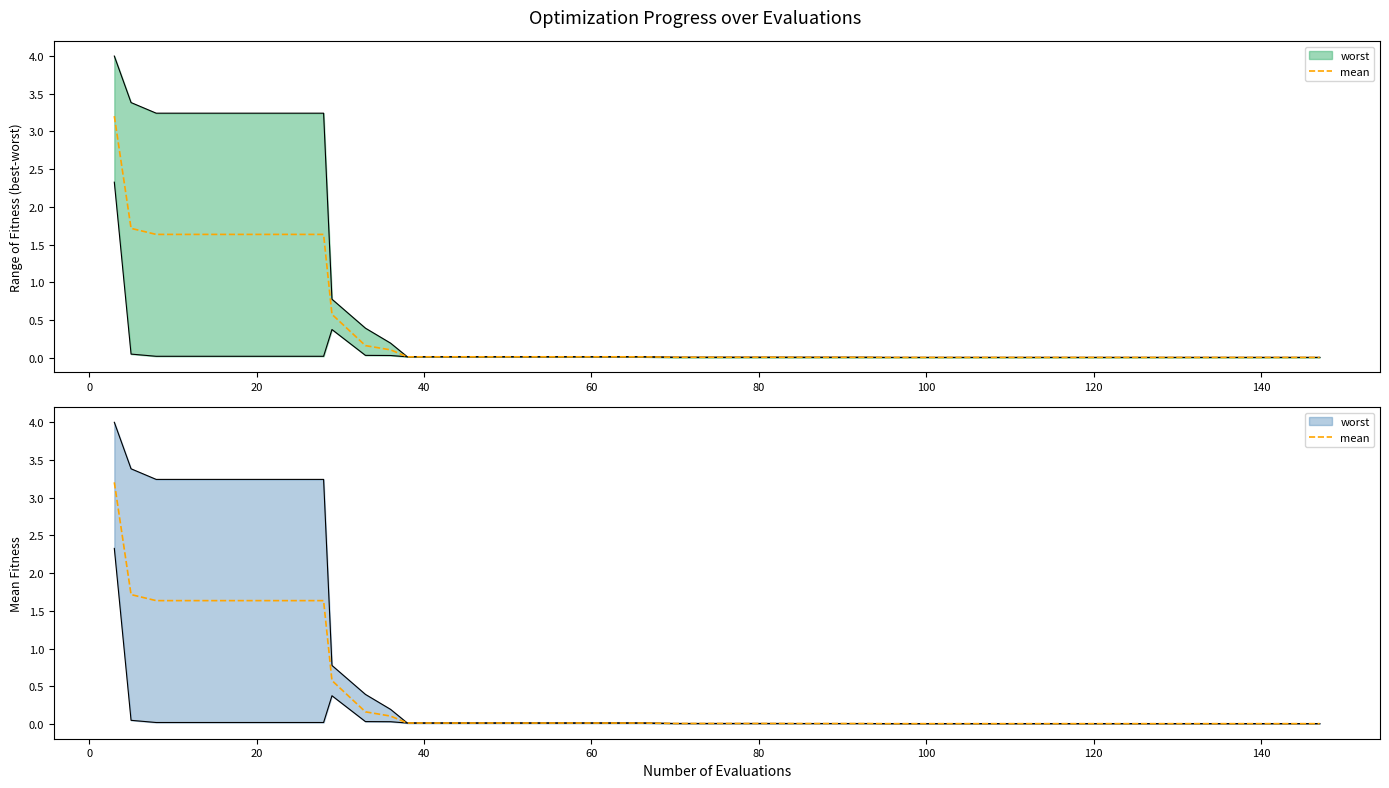

True or false: the data has more than 2 interior local peaks.

False